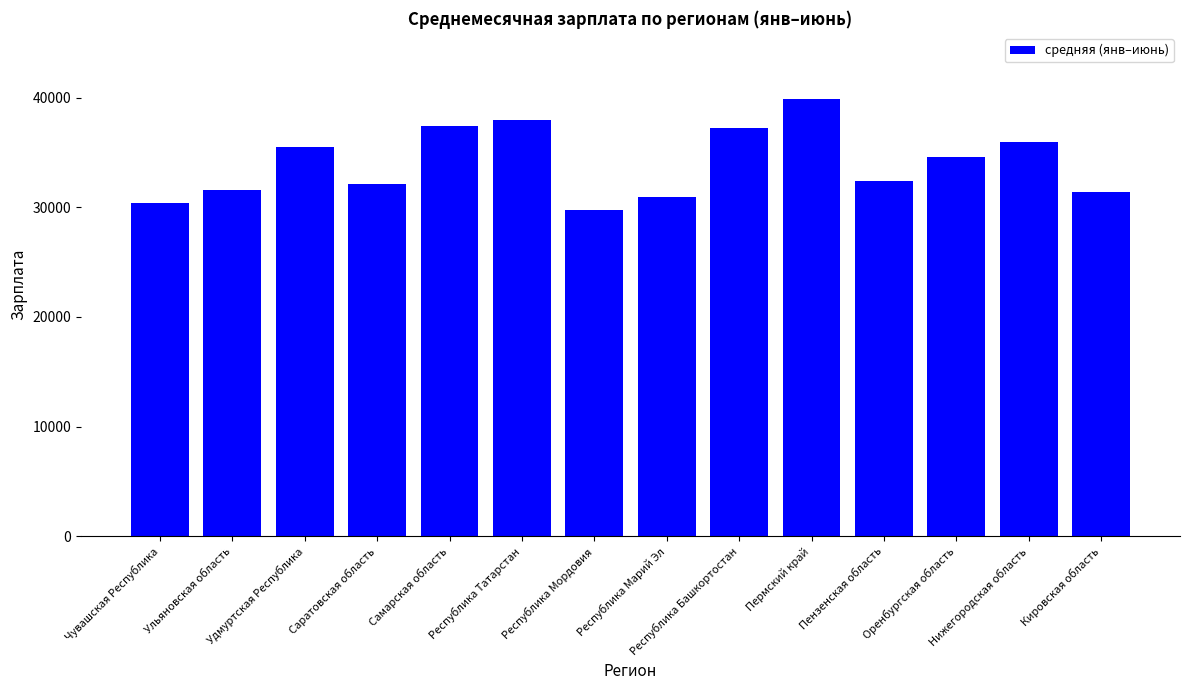

Are the bars horizontal?

No